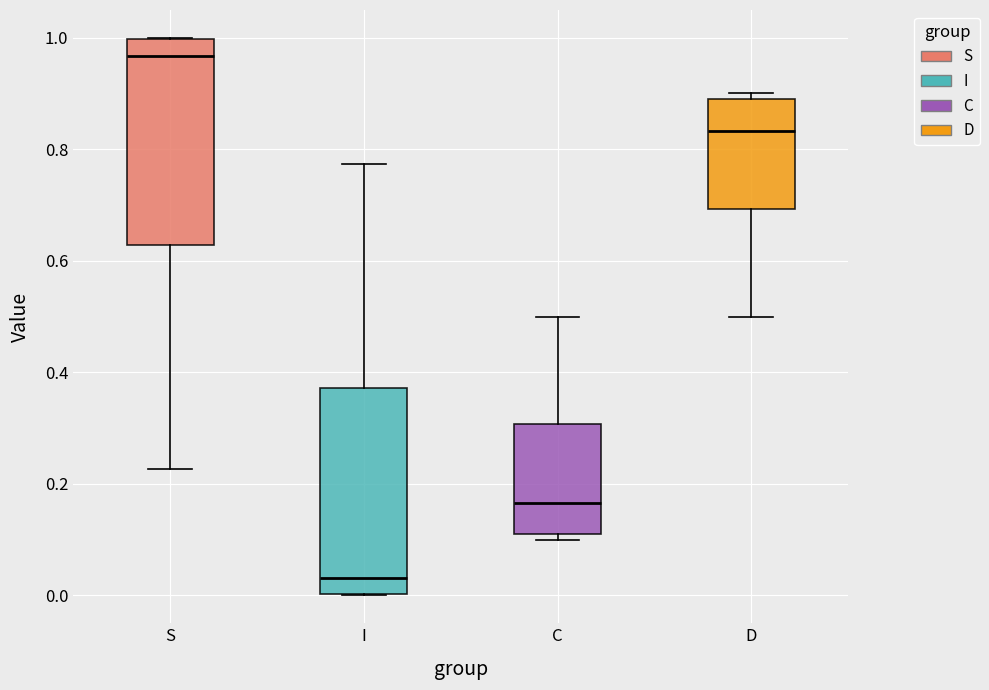

Which box has the lowest median line?

I